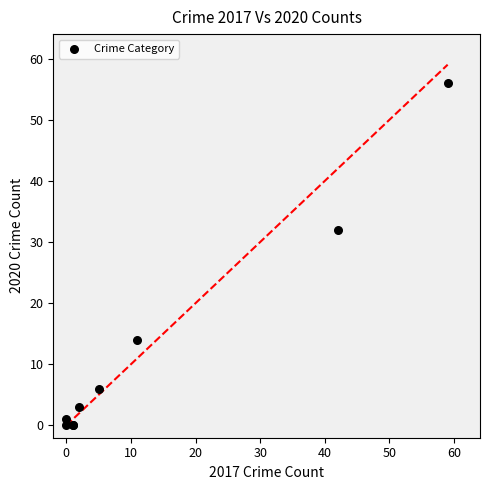

What Y value in the scatter plot is closest to 28?

32